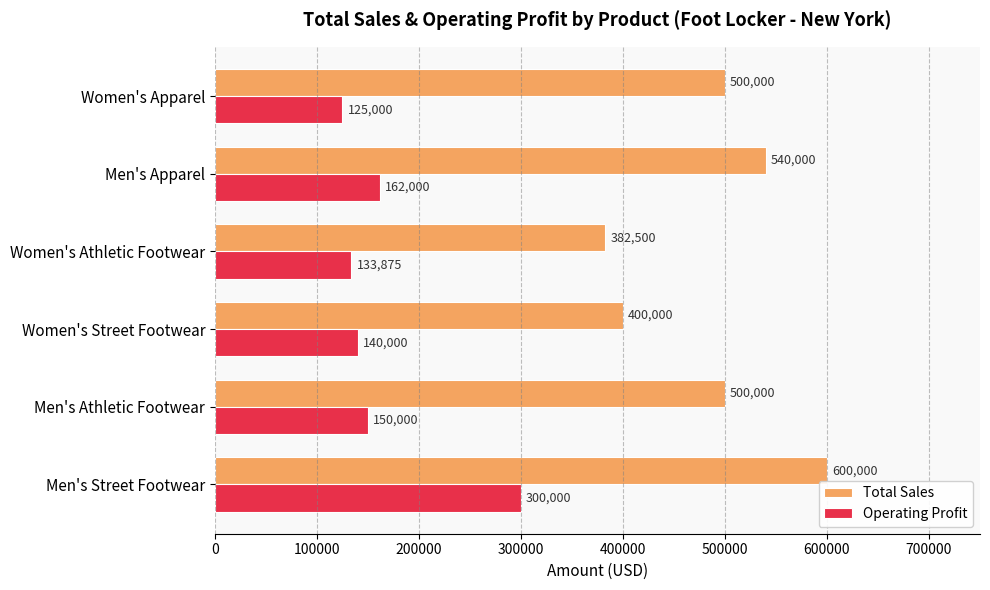

Which series has the widest spread of values?

Total Sales